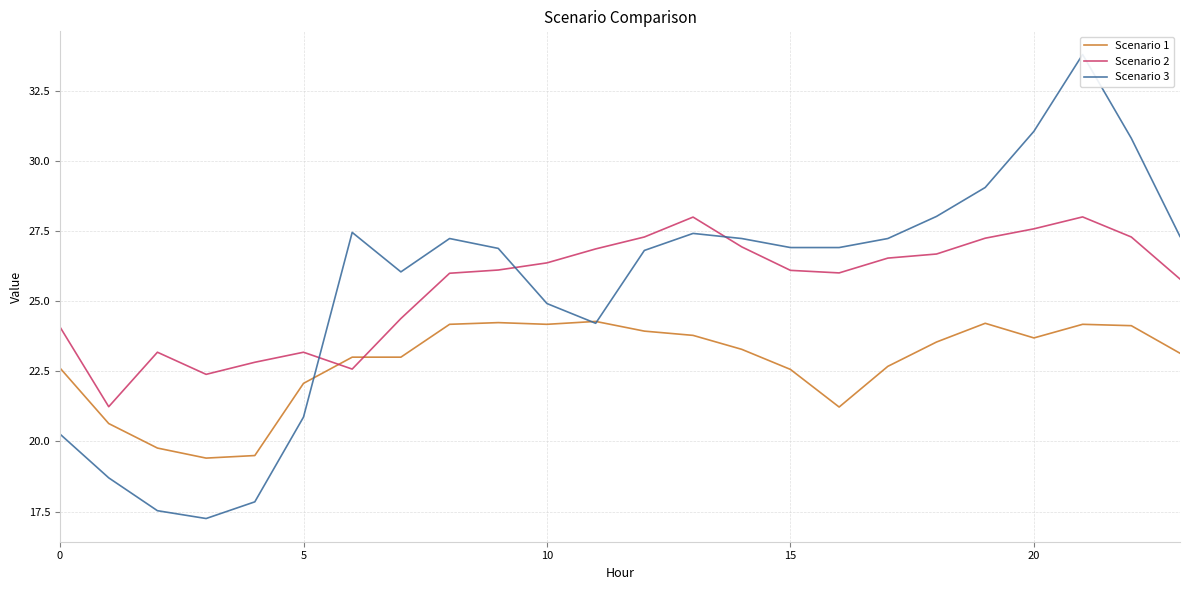

At which label is Scenario 1 closest to 21?

16